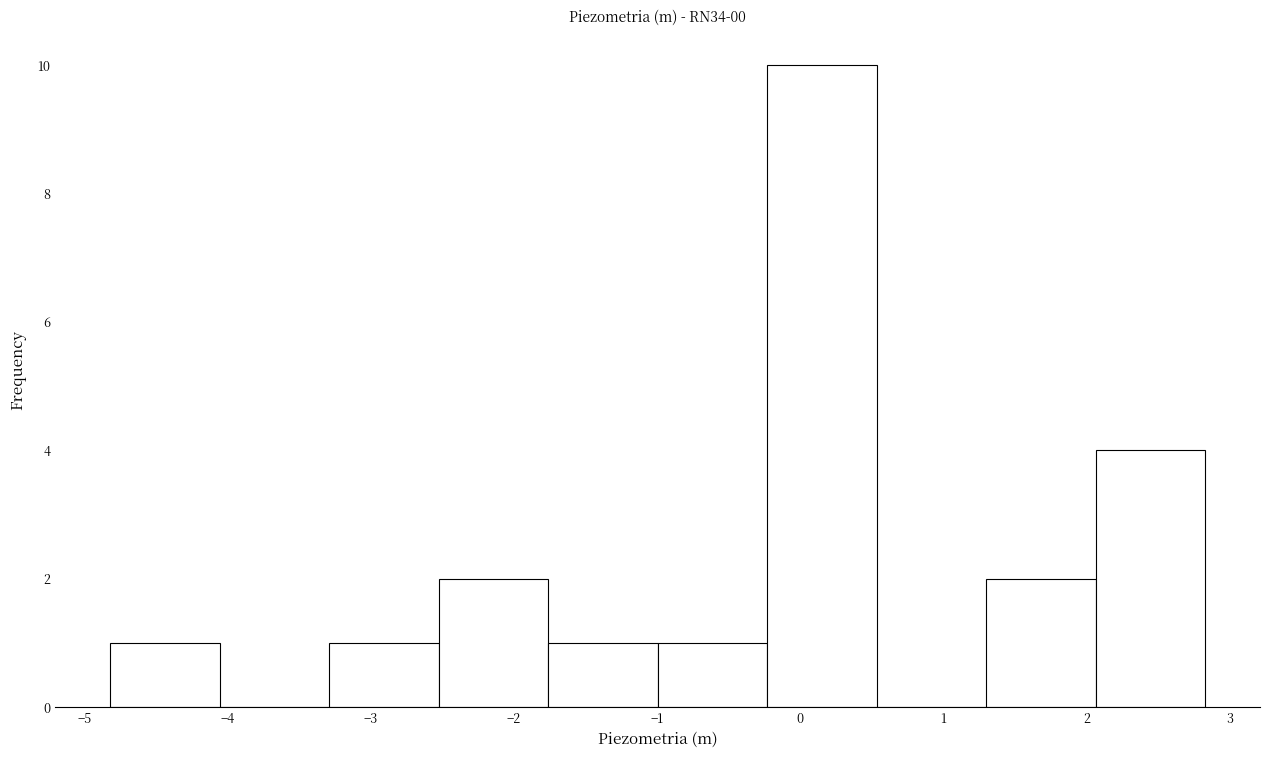

Which range on the x-axis has the tallest bar?

-0.2 to 0.5